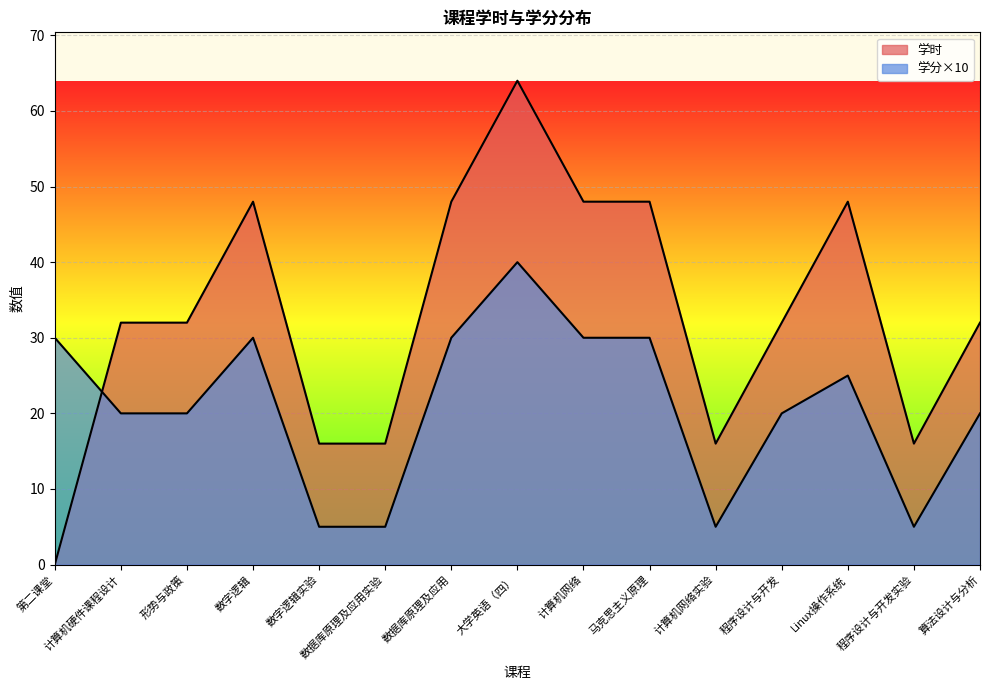

What position from the right is Linux操作系统?

3